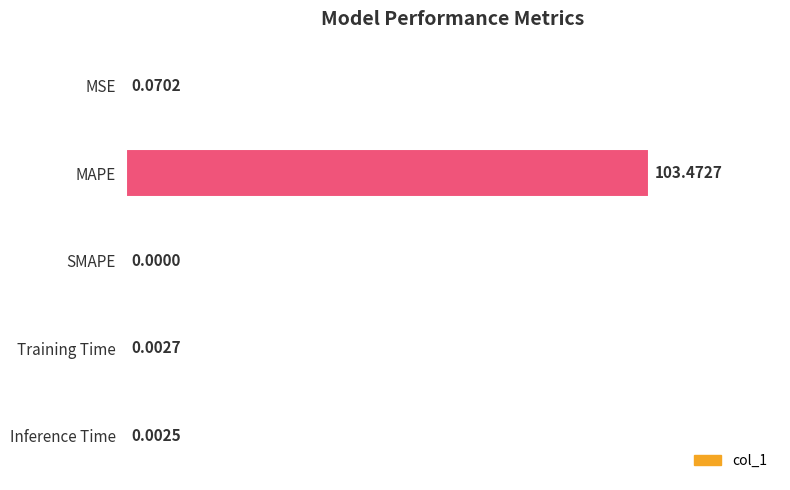

Which category has the highest value across all series?

MAPE